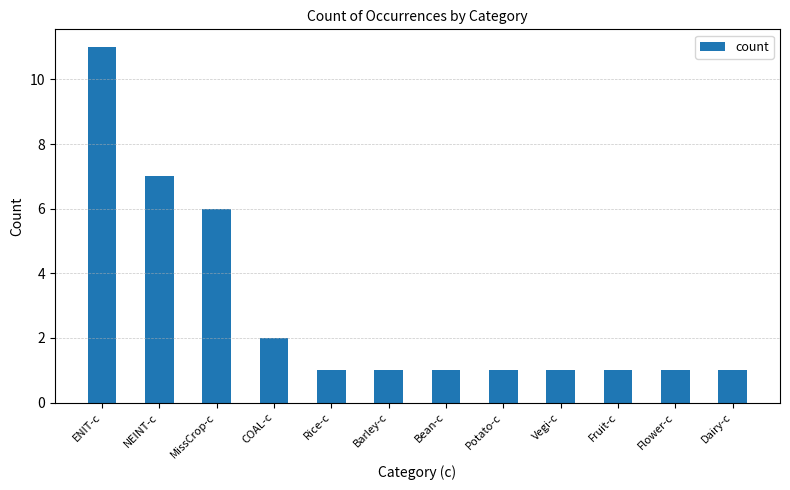

What is the minimum value shown in the chart?

1